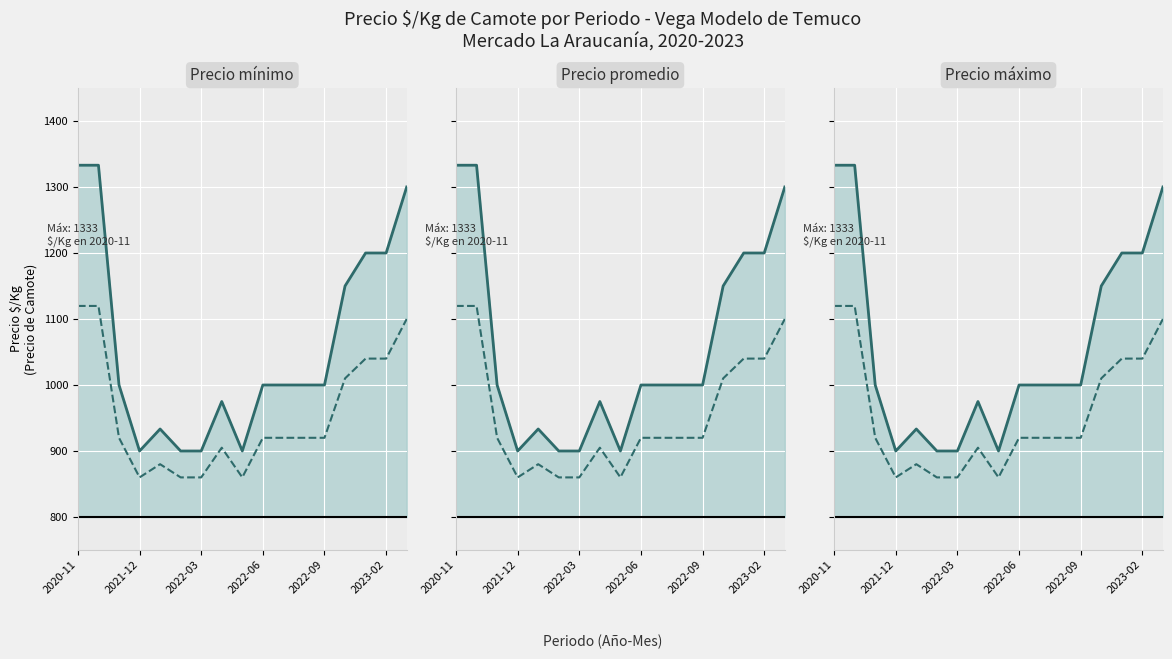

True or false: Precio máximo (ref) has a value of 1202.6 at 2022-03.

False